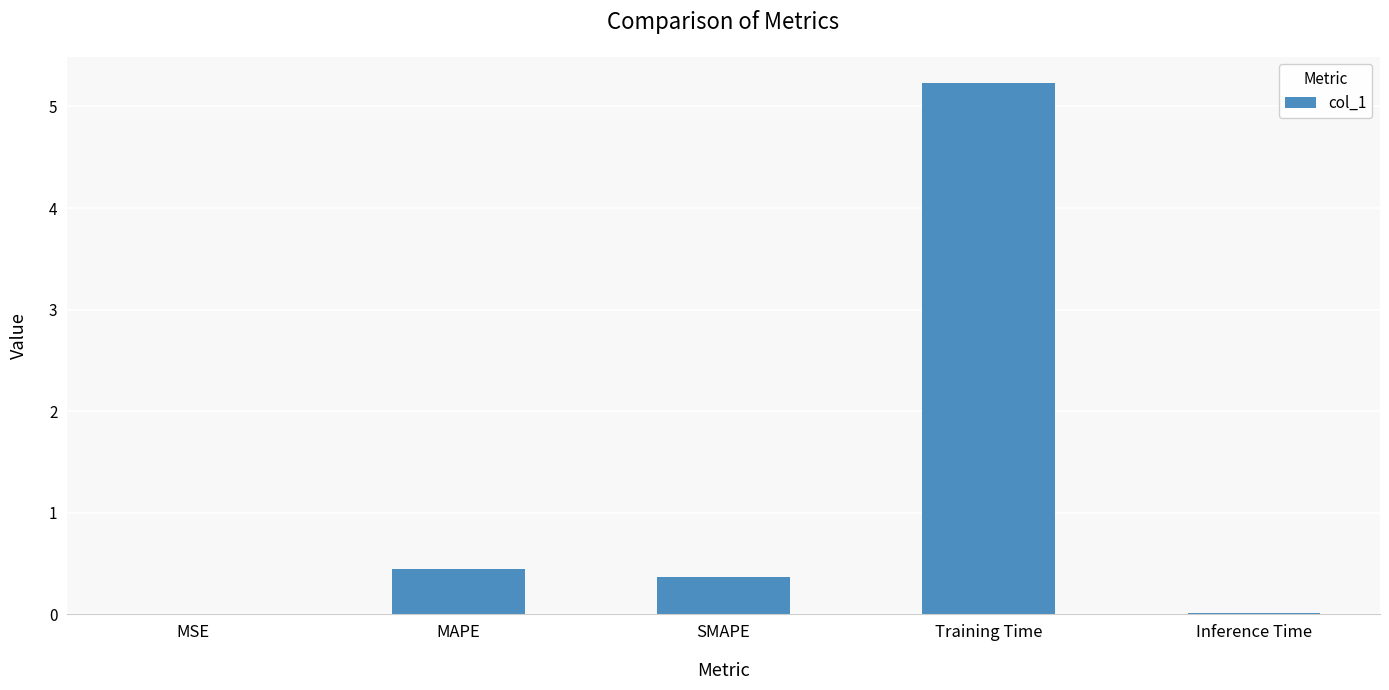

True or false: the data shows 0.4 at SMAPE.

True